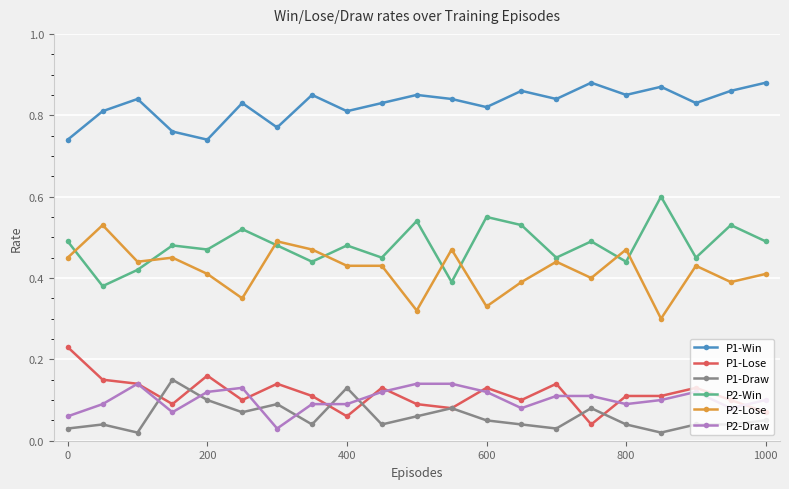

True or false: P1-Draw and P2-Win cross at least once.

False